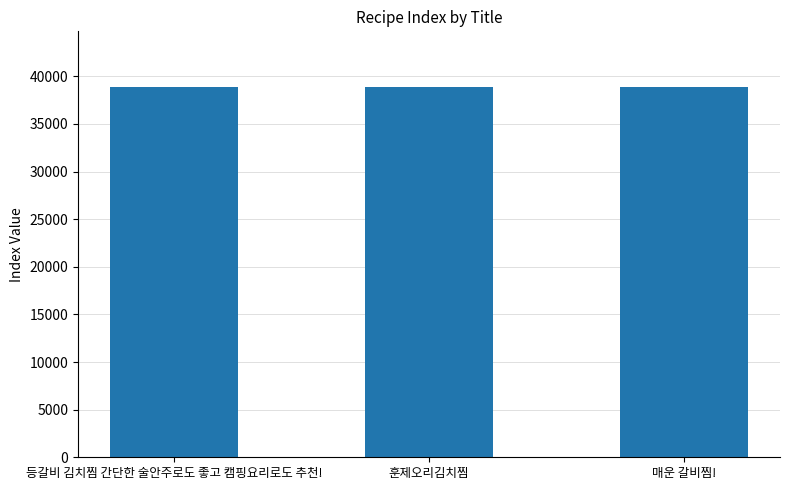

What is the sum of all values?

116685